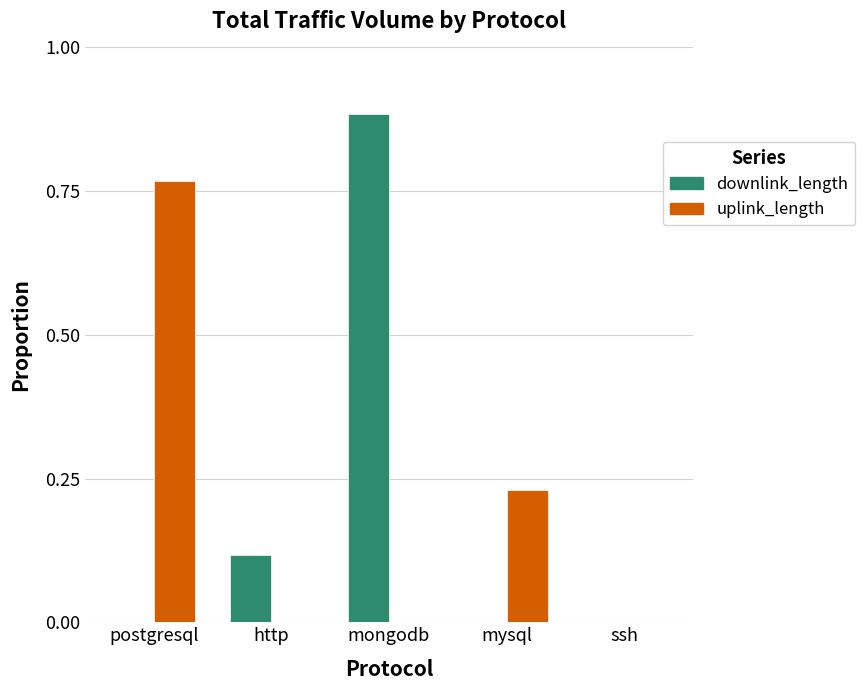

At which label does downlink_length reach its peak?

mongodb